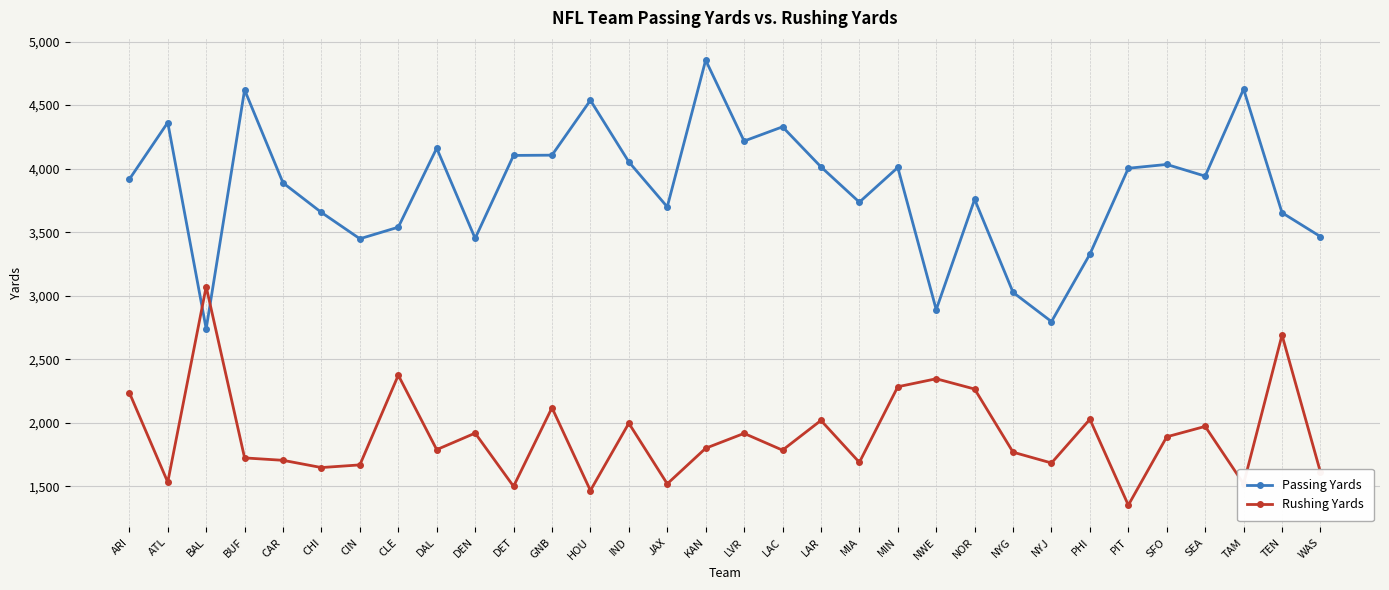

The value of Passing Yards at GNB is 4106. True or false?

True